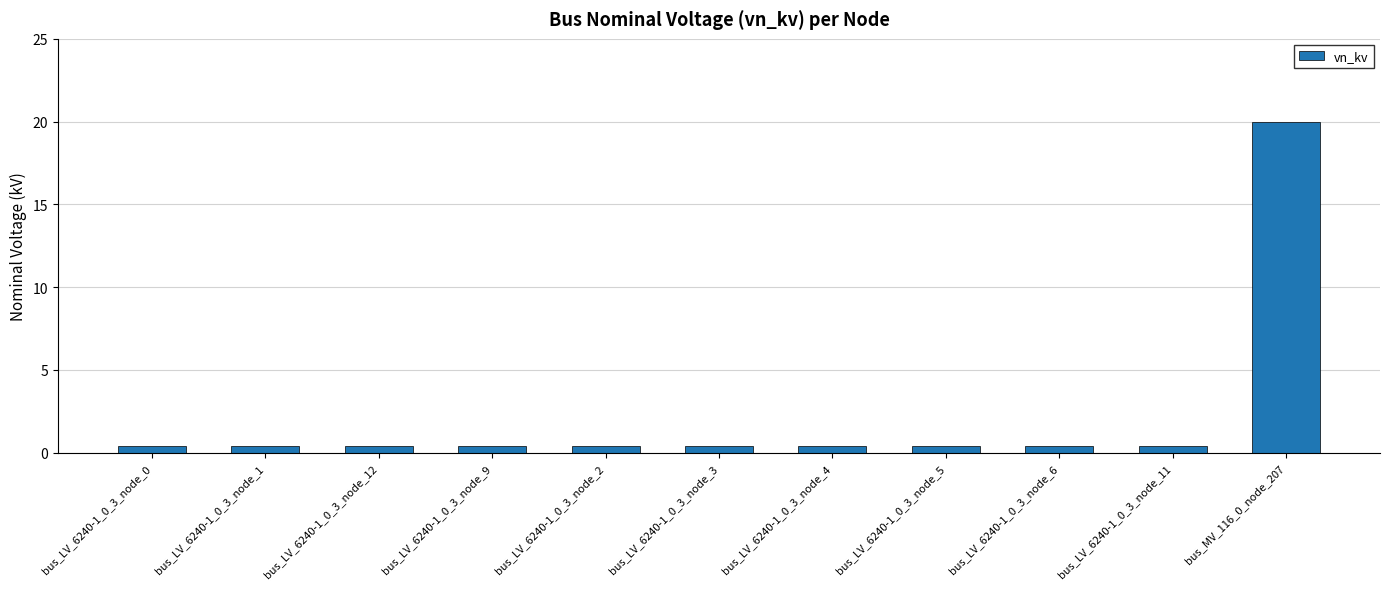

What is the smallest value displayed?

0.4